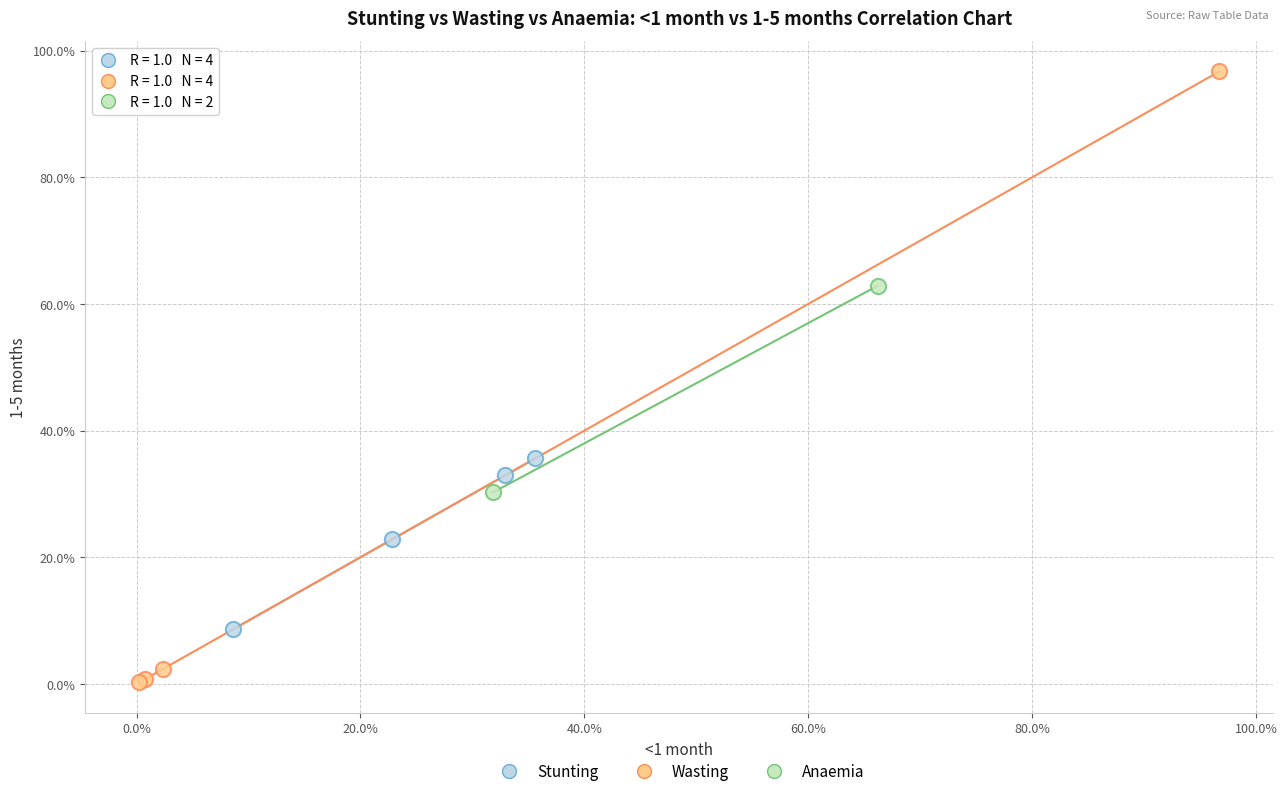

Which series contains the highest Y value?

Wasting